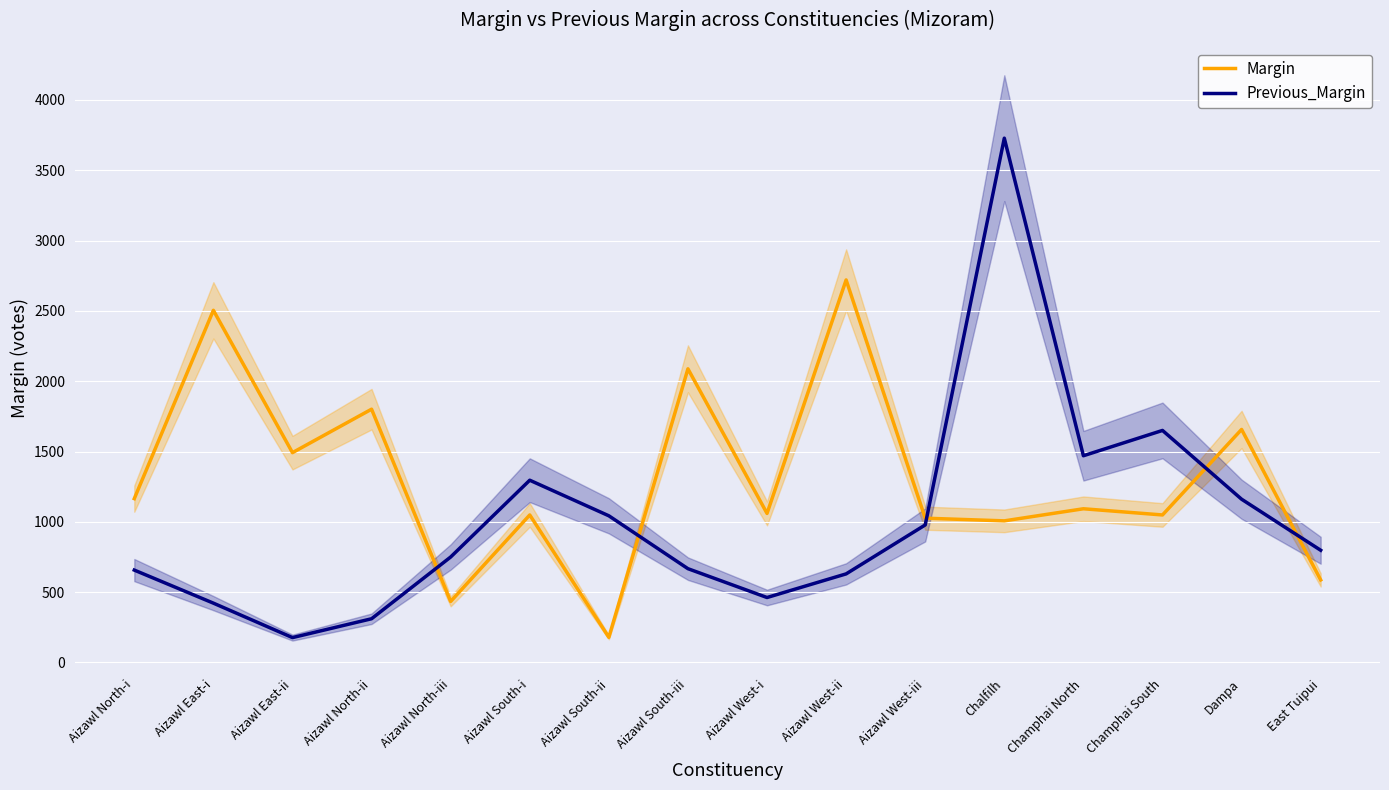

Which category has the lowest value across all series?

Aizawl East-ii